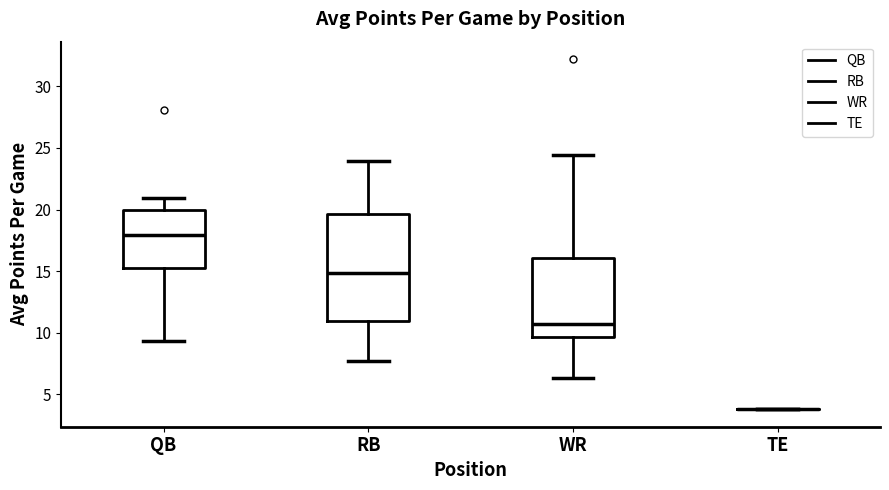

Which box is the tallest, from its lower edge to its upper edge?

RB